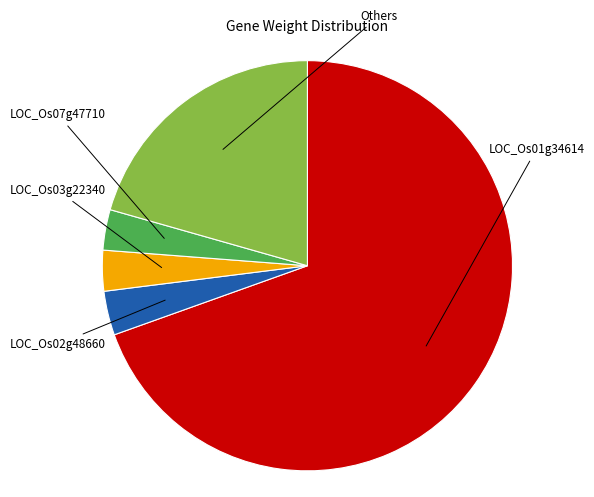

What is the largest slice in the pie chart?

LOC_Os01g34614